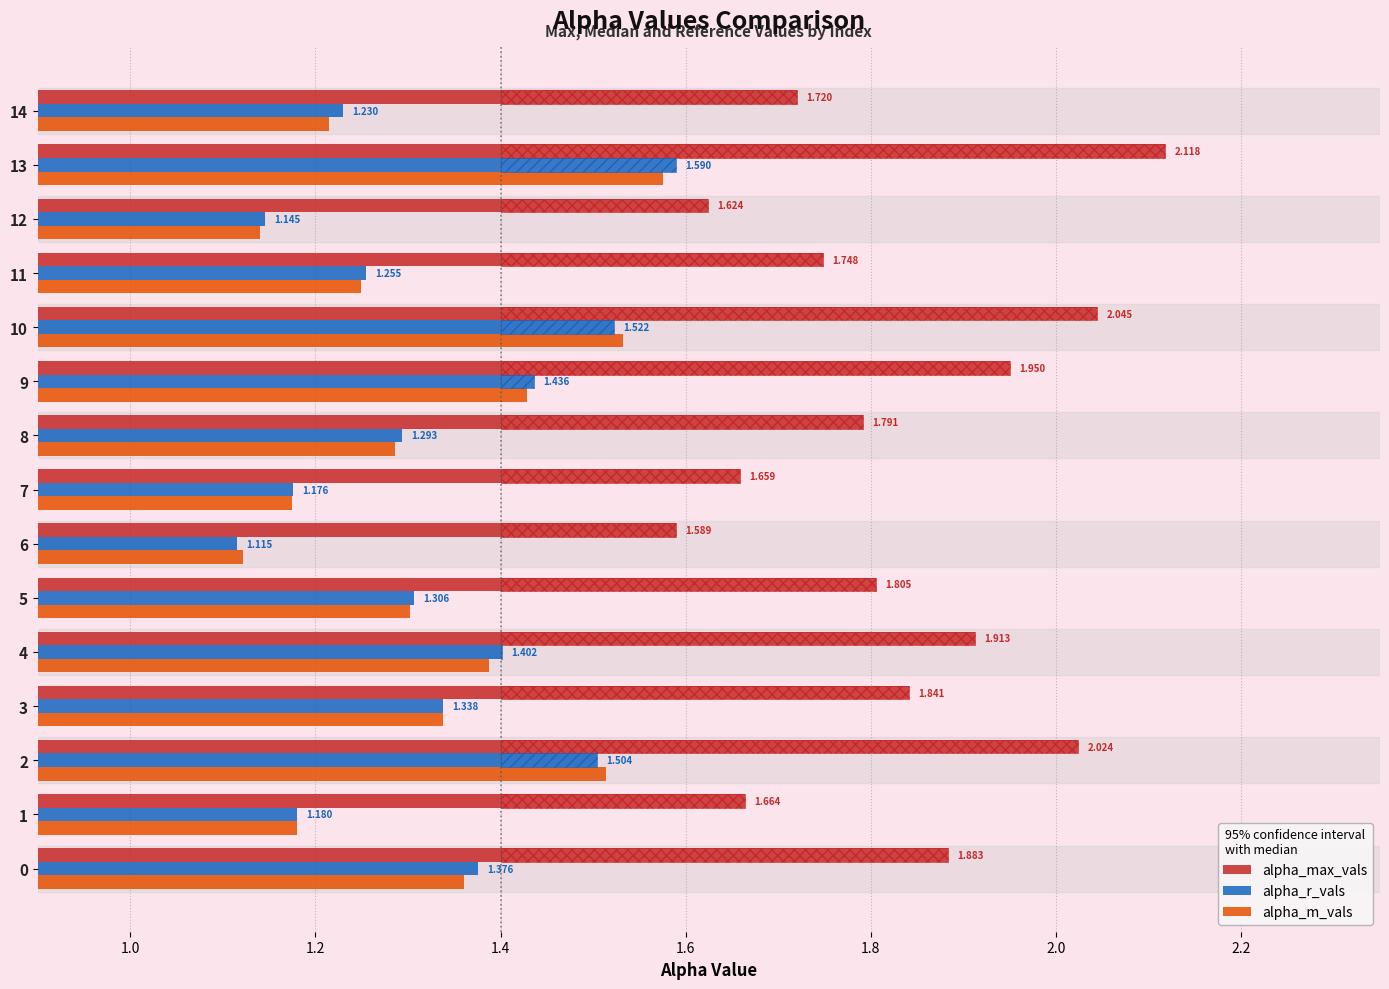

Is it true that alpha_m_vals equals 2.1 at 9?

False